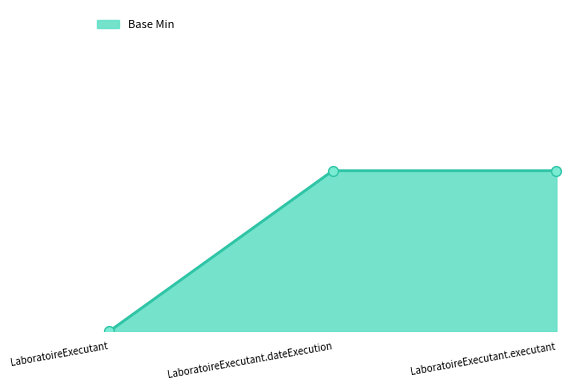

Which has a higher value, LaboratoireExecutant.dateExecution or LaboratoireExecutant?

LaboratoireExecutant.dateExecution